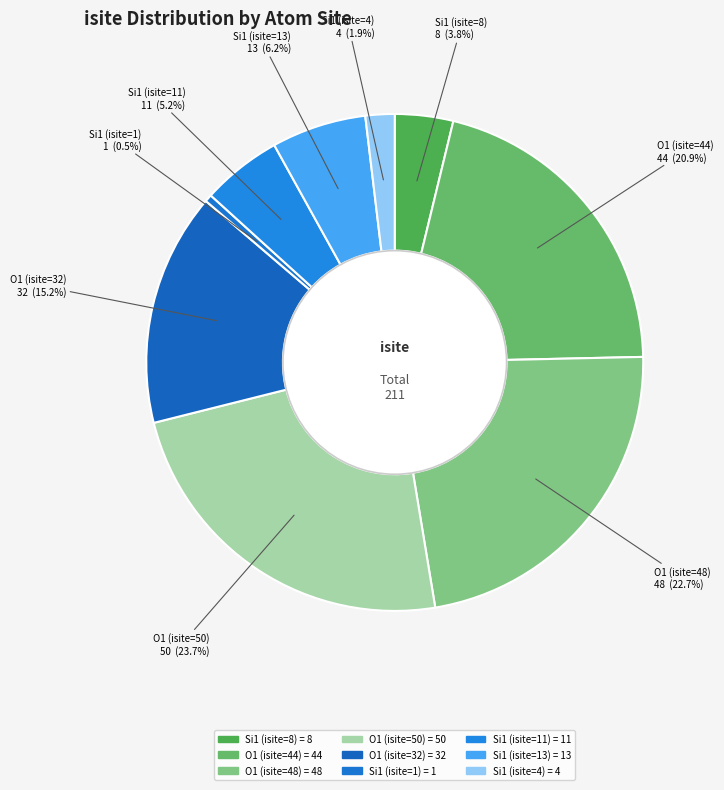

How many segments does this pie chart have?

9